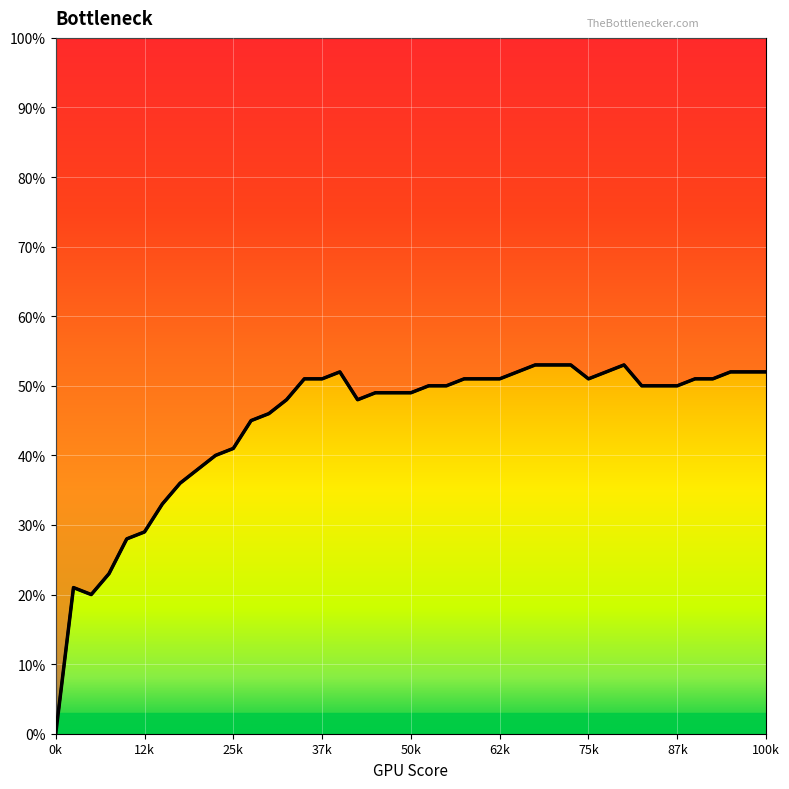

Between 40 and 4, which is larger?

40